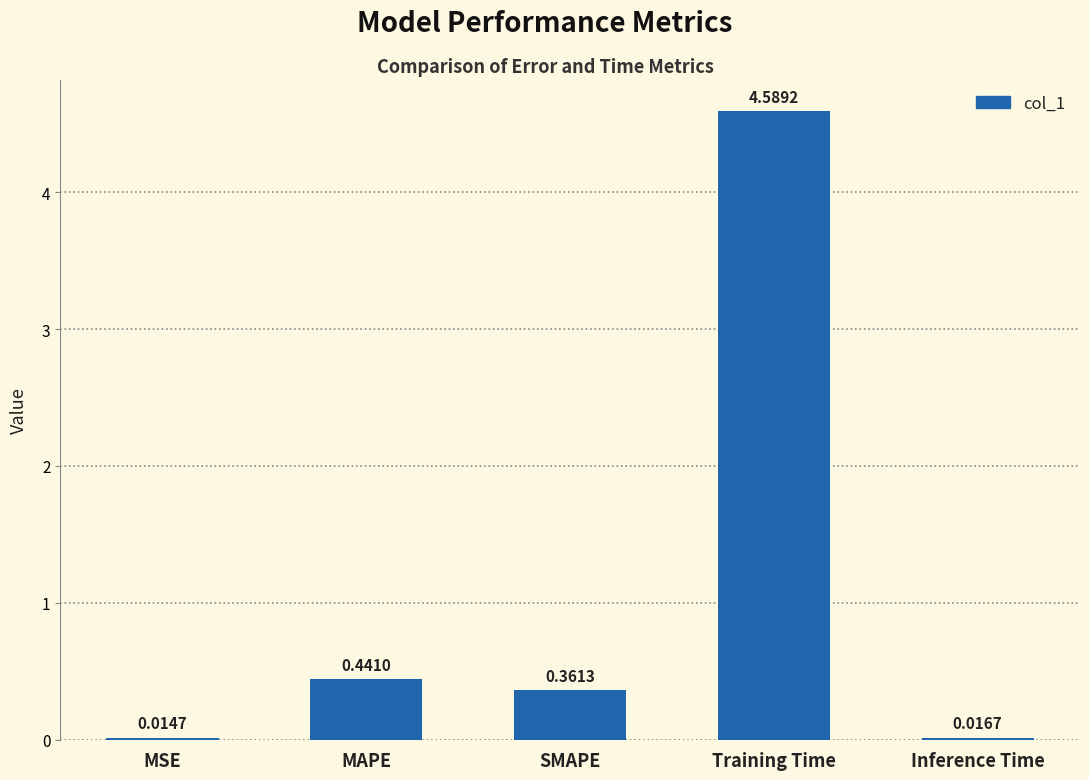

What is the label of the 1st bar from the left?

MSE